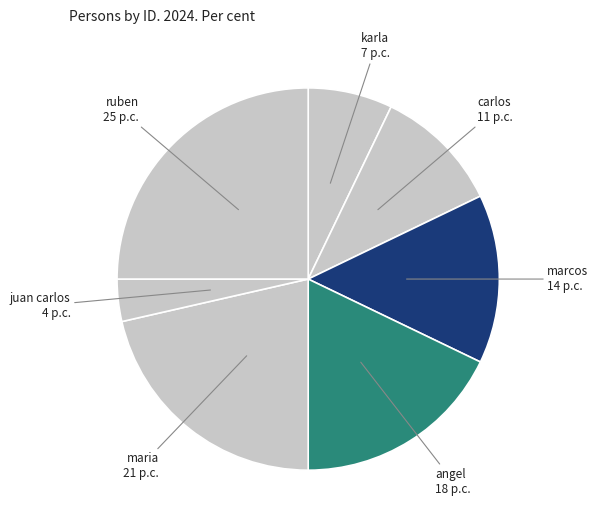

The juan carlos slice represents 4% of the pie. True or false?

True